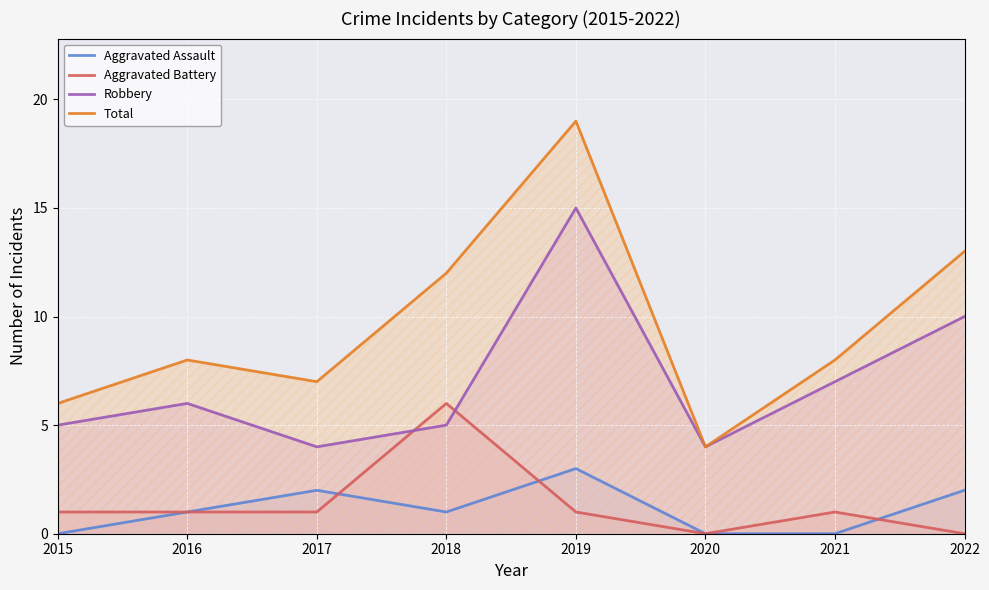

At which category does Aggravated Battery reach its first local valley?

2020